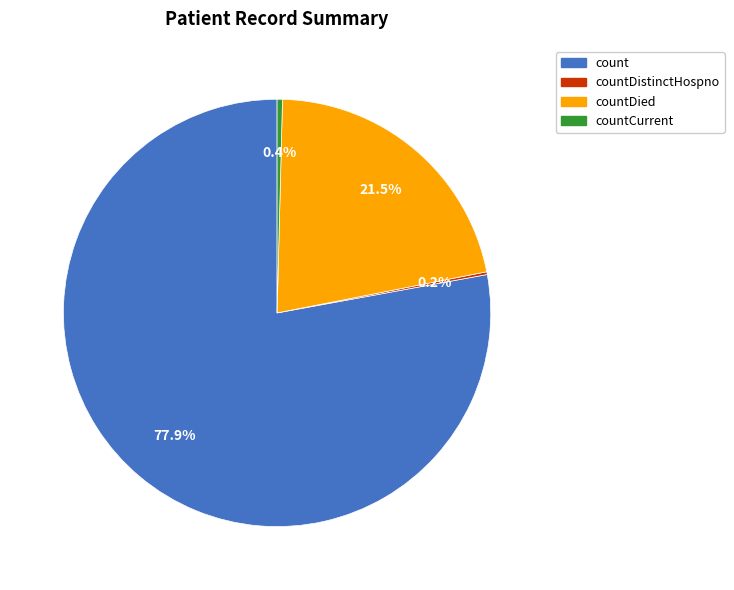

To the nearest percent, what portion does count represent?

78%